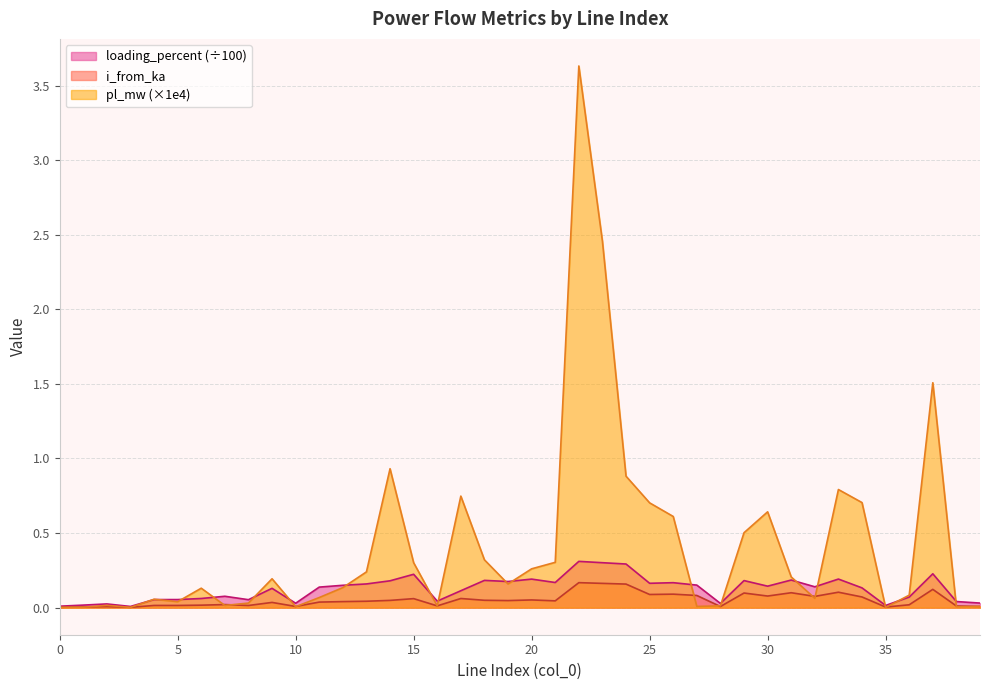

Count the number of data series in this chart.

3